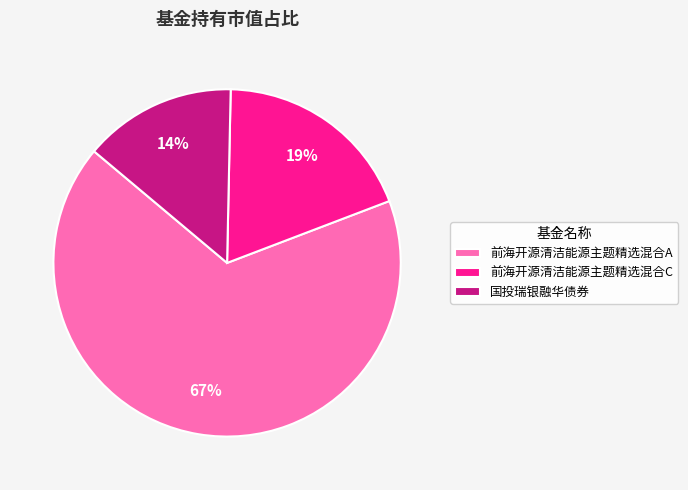

To the nearest percent, what is the difference between the largest and smallest slice percentages?

53%